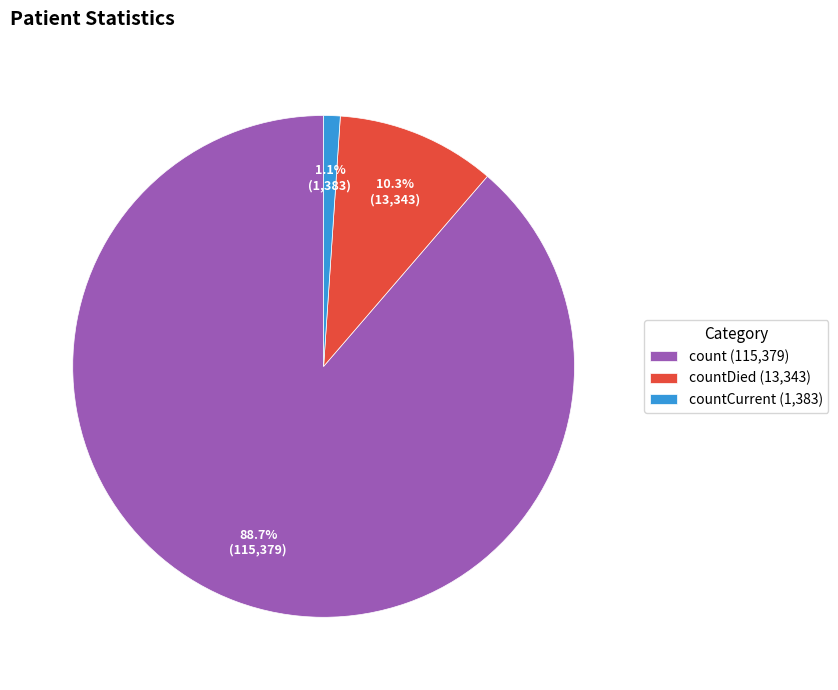

Which slice is the smallest?

countCurrent (1,383)